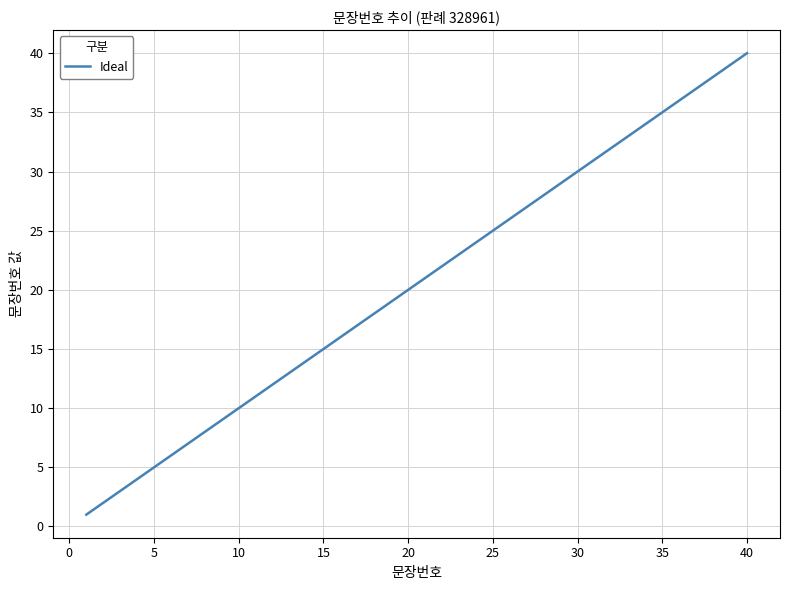

What is the difference between the maximum and minimum values?

39